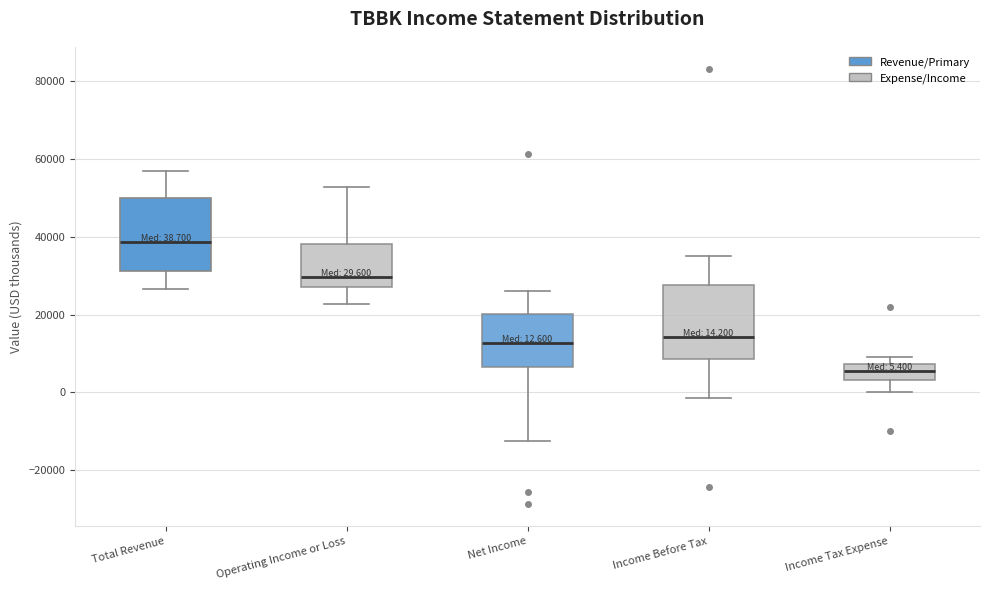

Which box's median line is the highest?

Total Revenue